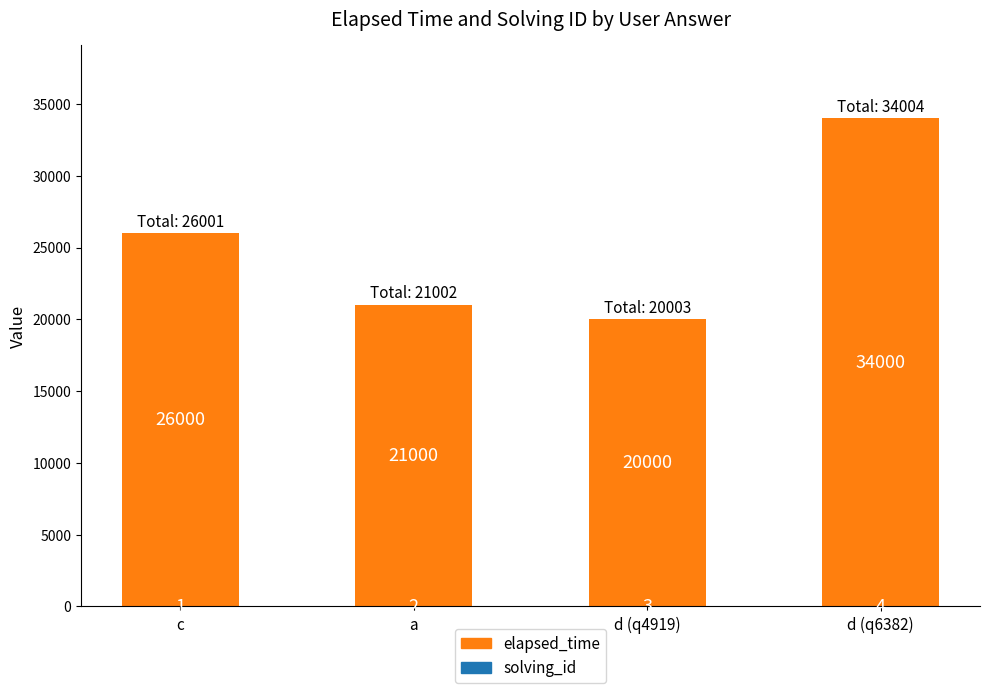

What is the total value across all series at d (q6382)?

34004